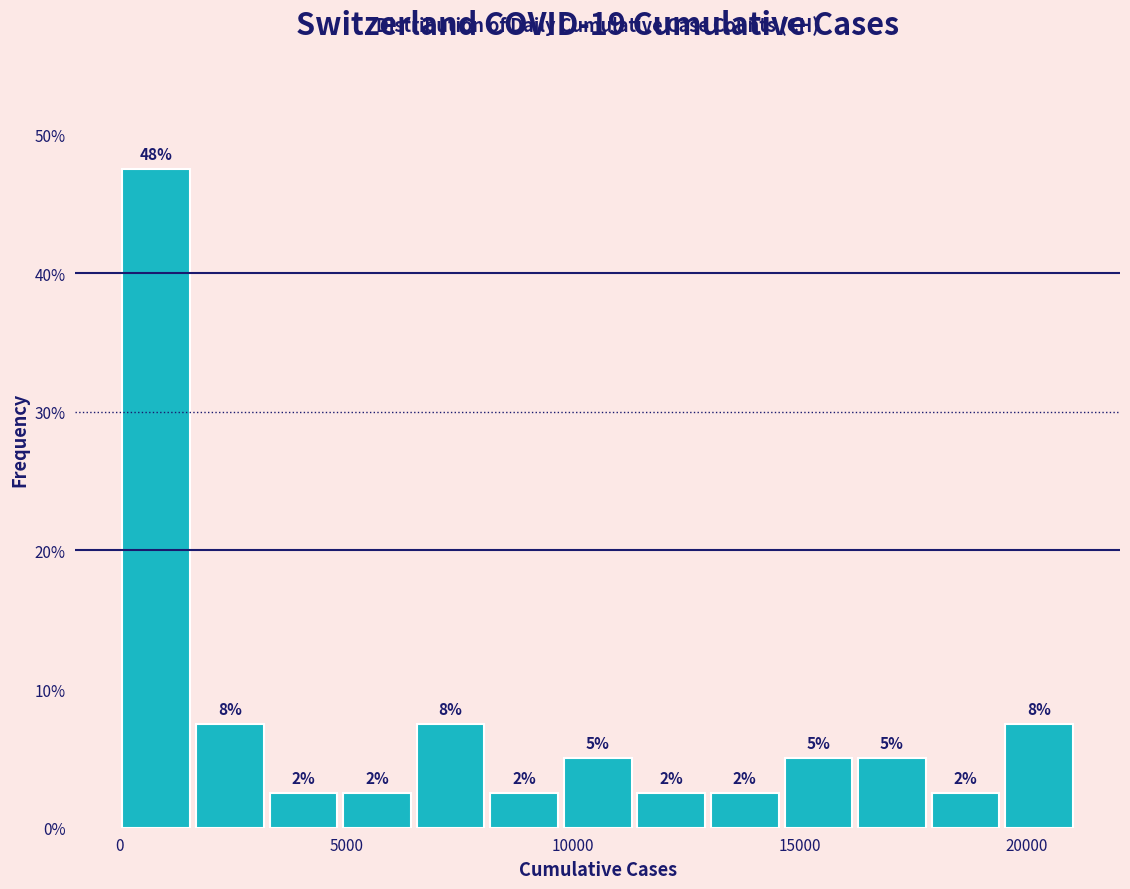

Read against the x-axis, roughly where is the centre of the tallest bar?

1000